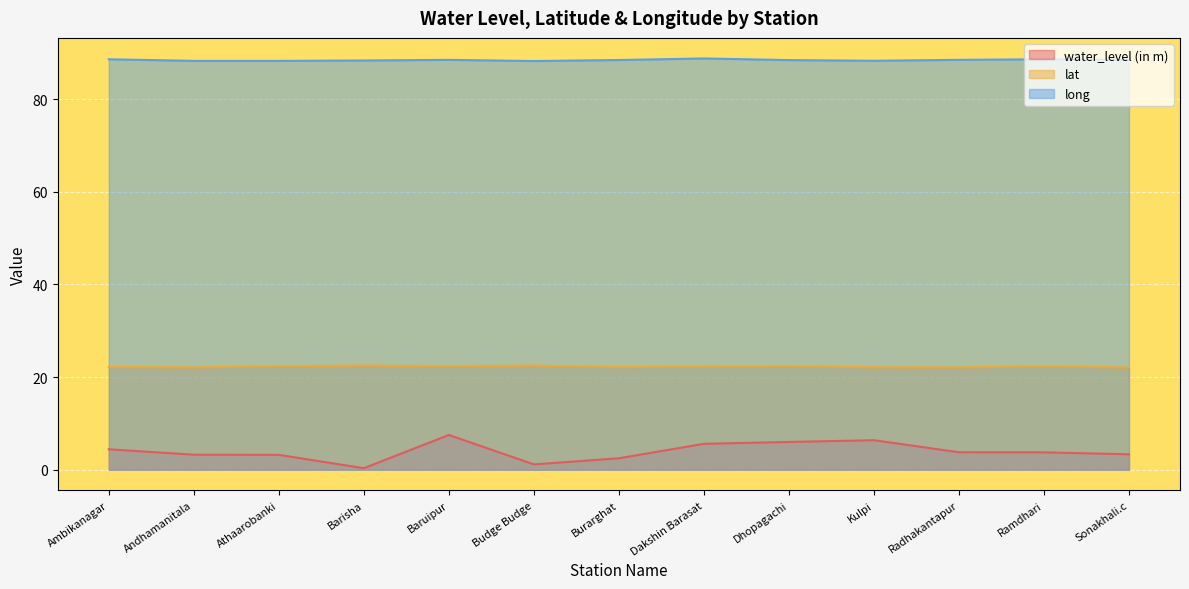

Count the number of data series in this chart.

3